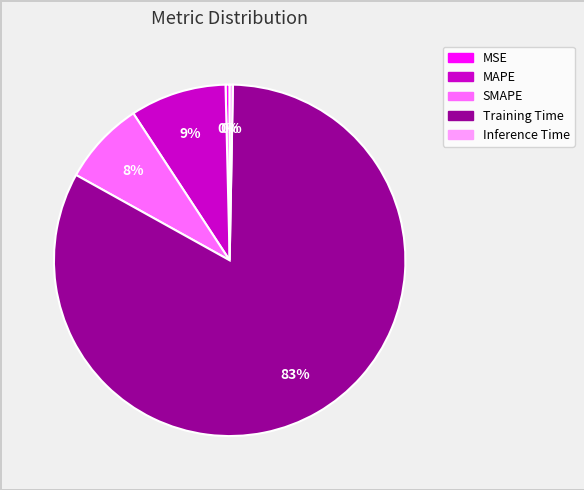

Is Inference Time the majority of the pie?

No